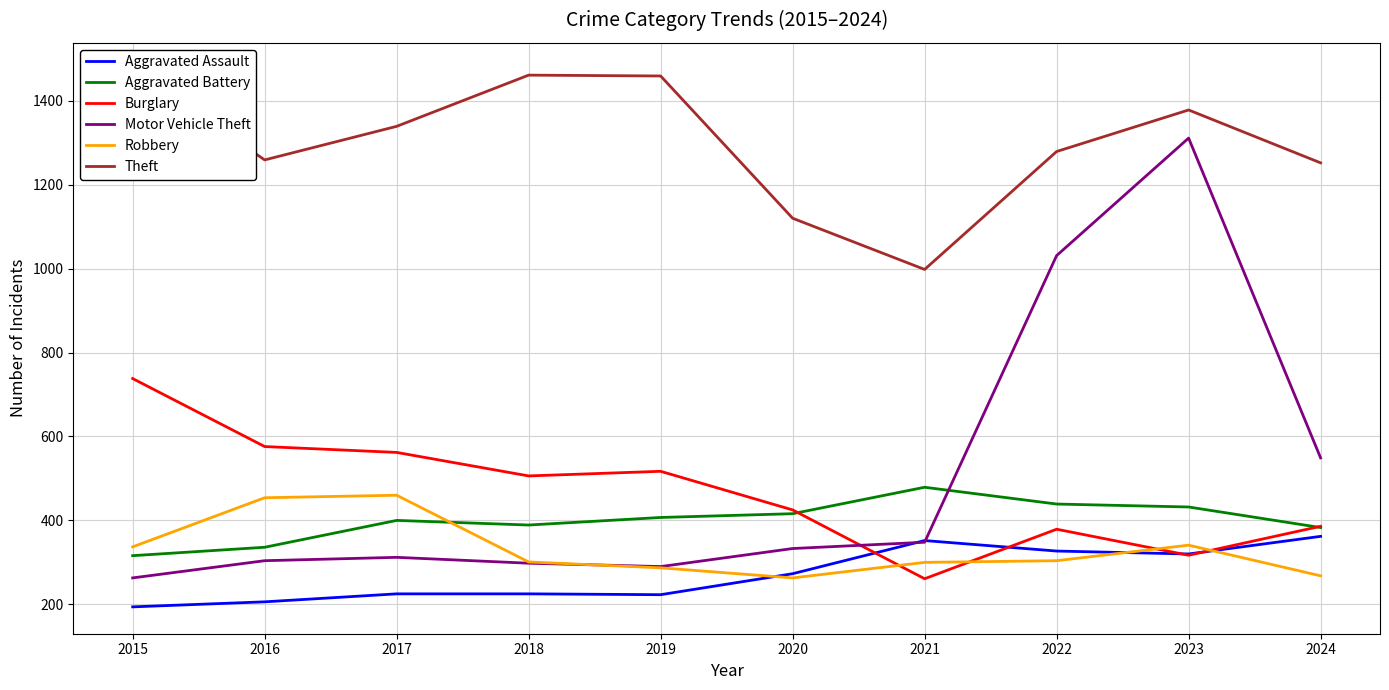

Reading right to left, list all the values displayed in this chart.

Aggravated Assault: 2024=362	2023=320	2022=327	2021=352	2020=273	2019=223	2018=225	2017=225	2016=206	2015=194
Aggravated Battery: 2024=383	2023=432	2022=439	2021=479	2020=416	2019=407	2018=389	2017=400	2016=336	2015=316
Burglary: 2024=386	2023=317	2022=379	2021=261	2020=425	2019=517	2018=506	2017=562	2016=576	2015=738
Motor Vehicle Theft: 2024=549	2023=1311	2022=1031	2021=348	2020=333	2019=290	2018=298	2017=312	2016=304	2015=263
Robbery: 2024=268	2023=341	2022=304	2021=300	2020=263	2019=287	2018=301	2017=460	2016=454	2015=337
Theft: 2024=1252	2023=1378	2022=1279	2021=998	2020=1120	2019=1459	2018=1461	2017=1339	2016=1259	2015=1474